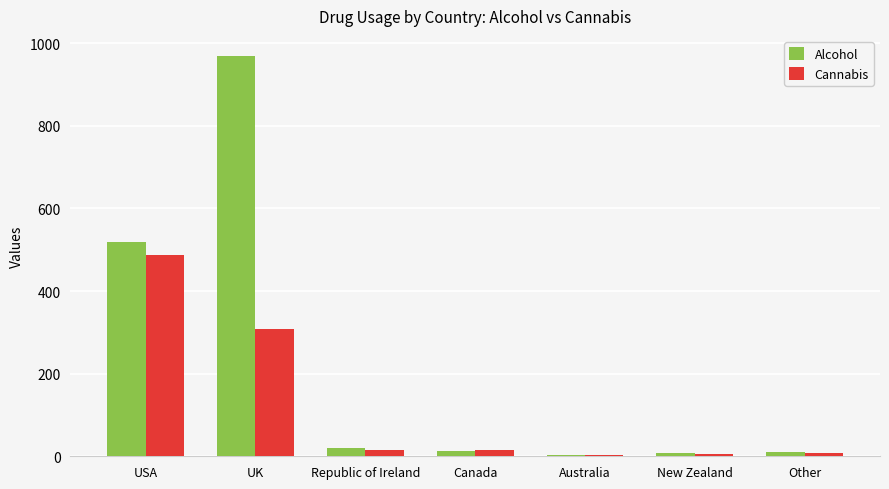

Between USA and Other, which series saw the biggest shift?

Alcohol